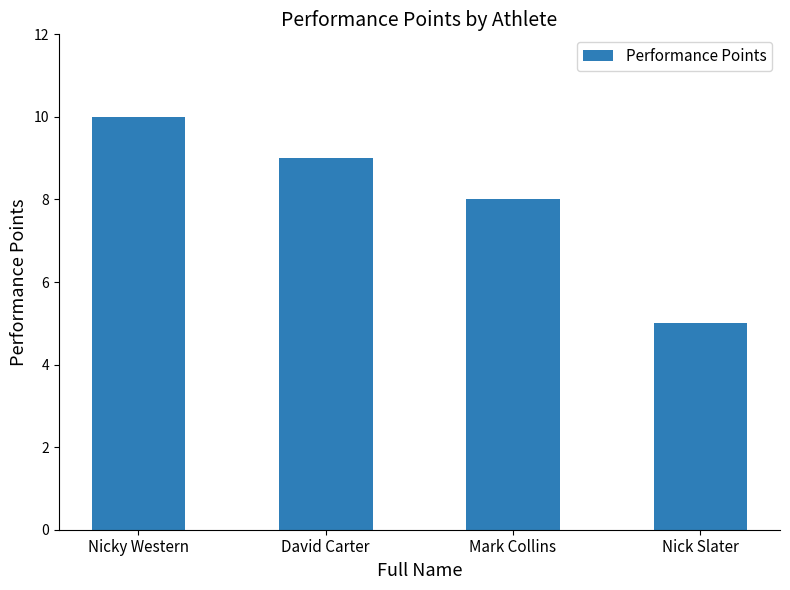

What is the sum of the values at Nicky Western and Mark Collins?

18